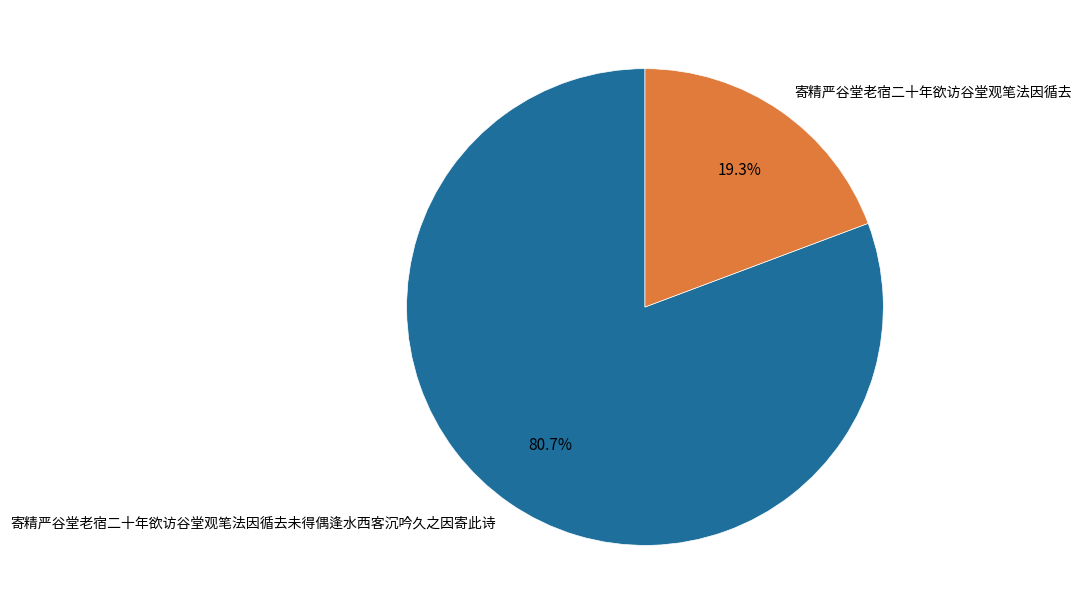

How many segments does this pie chart have?

2